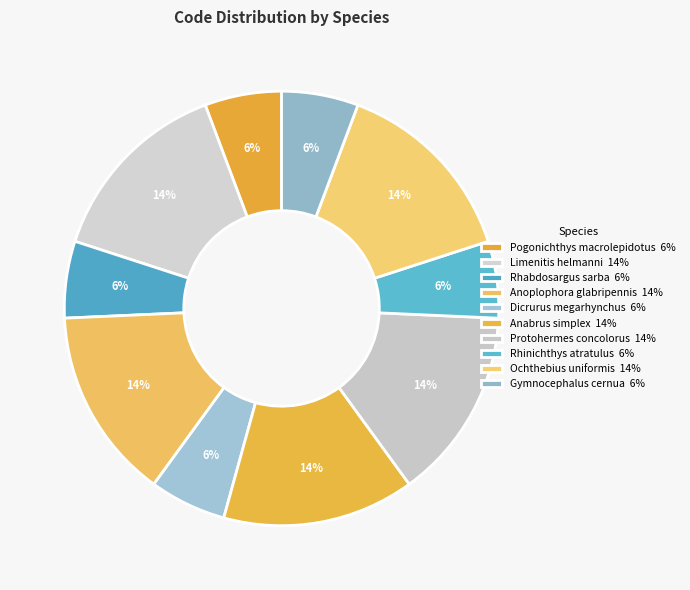

True or false: Rhabdosargus sarba accounts for 1% of the total.

False